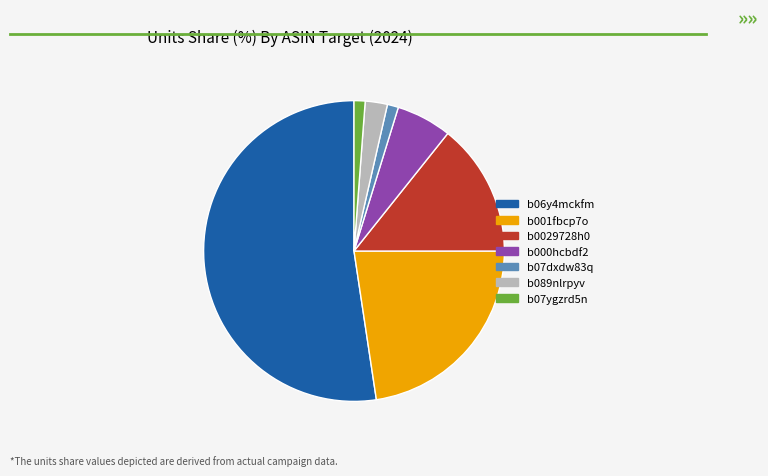

The b0029728h0 slice represents 26% of the pie. True or false?

False